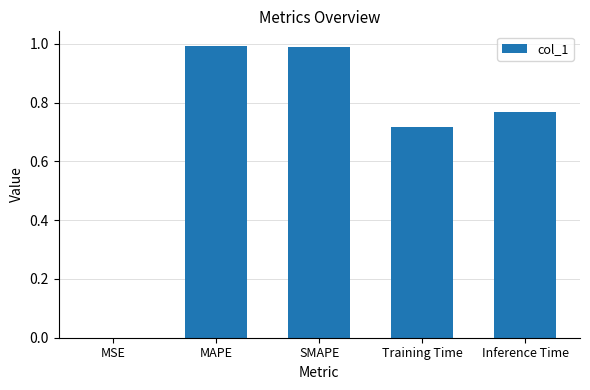

The value at MAPE is 1.0. True or false?

True